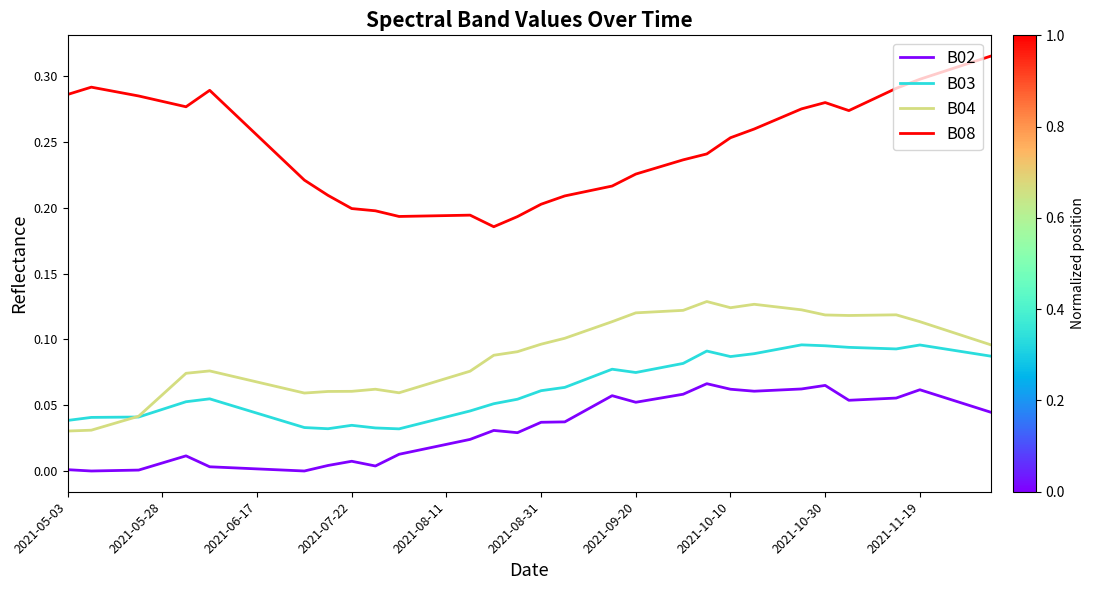

Rank the series by their maximum value, from highest to lowest.

B08, B04, B03, B02